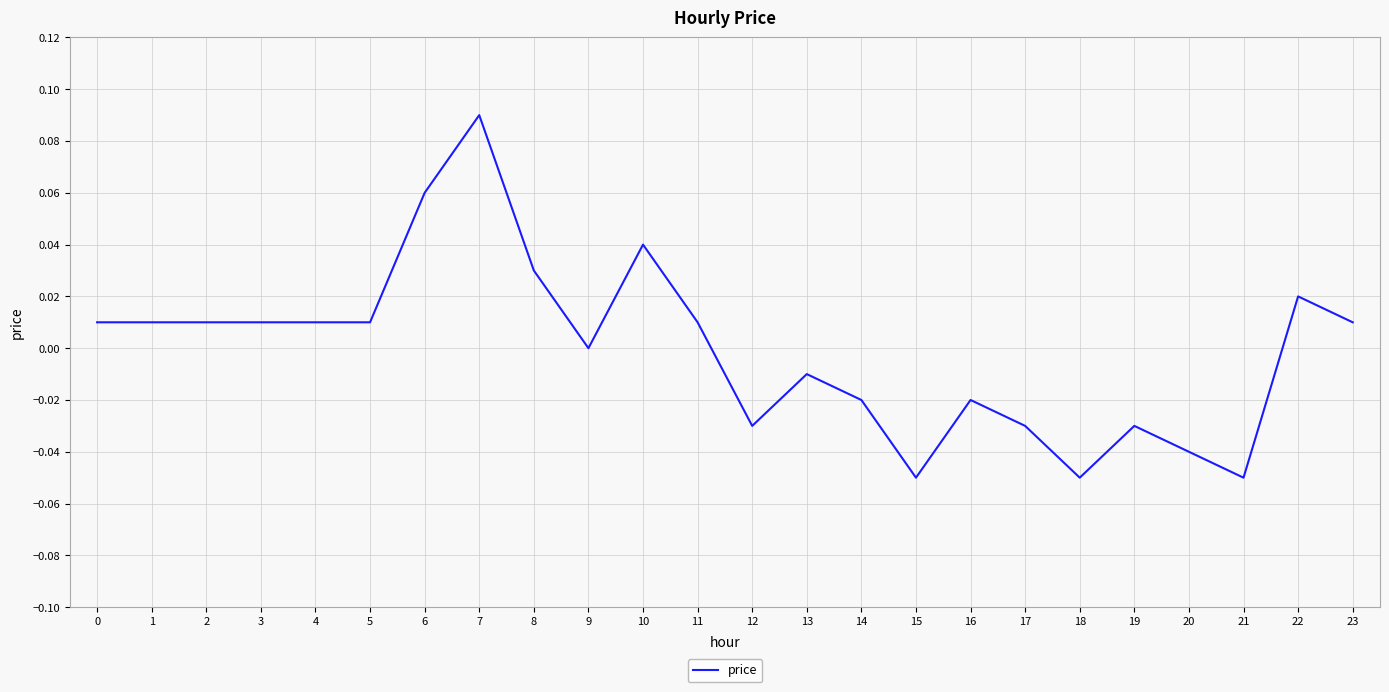

Which label corresponds to the largest value in the chart?

7